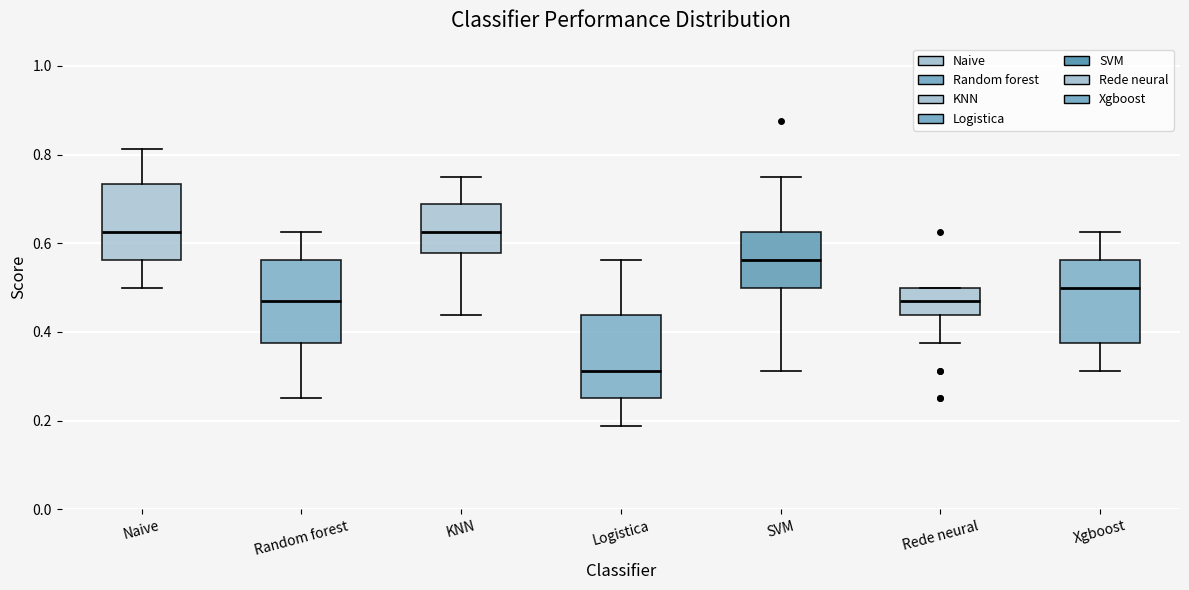

Reading left to right, transcribe this box plot: for each box, give where its median line is, the range the box spans, and where its two whiskers end, as read against the y-axis. The values are not printed on the chart, so give them approximately, as read against the axis.

Naive: median 0.62, box 0.56 to 0.74, whiskers 0.50 to 0.82
Random forest: median 0.46, box 0.38 to 0.56, whiskers 0.26 to 0.62
KNN: median 0.62, box 0.58 to 0.68, whiskers 0.44 to 0.76
Logistica: median 0.32, box 0.26 to 0.44, whiskers 0.18 to 0.56
SVM: median 0.56, box 0.50 to 0.62, whiskers 0.32 to 0.76
Rede neural: median 0.46, box 0.44 to 0.50, whiskers 0.38 to 0.50
Xgboost: median 0.50, box 0.38 to 0.56, whiskers 0.32 to 0.62